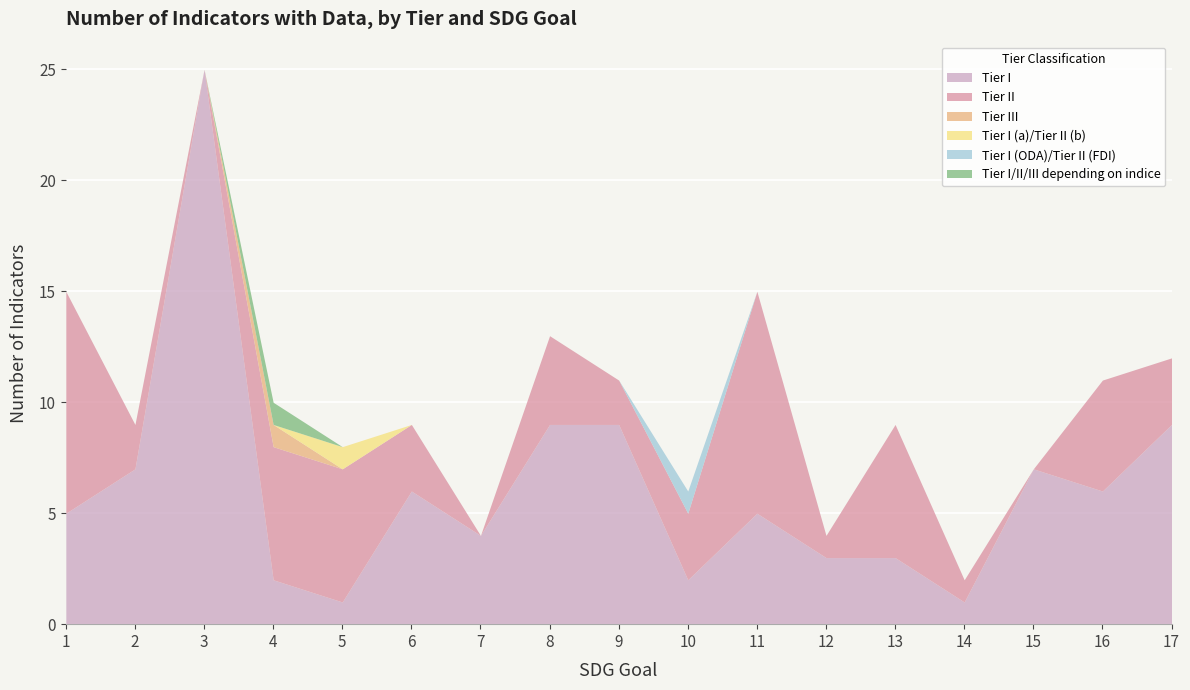

At which category does the chart reach its peak across all series?

3